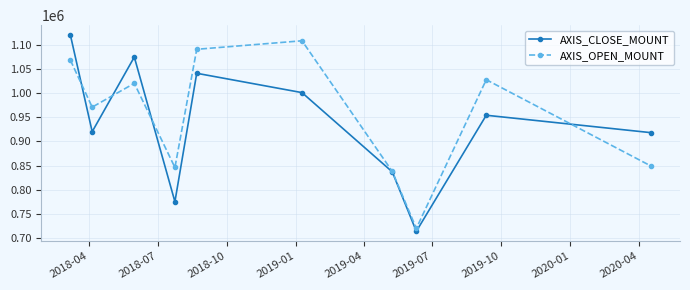

How many interior local peaks does the AXIS_CLOSE_MOUNT series have?

3